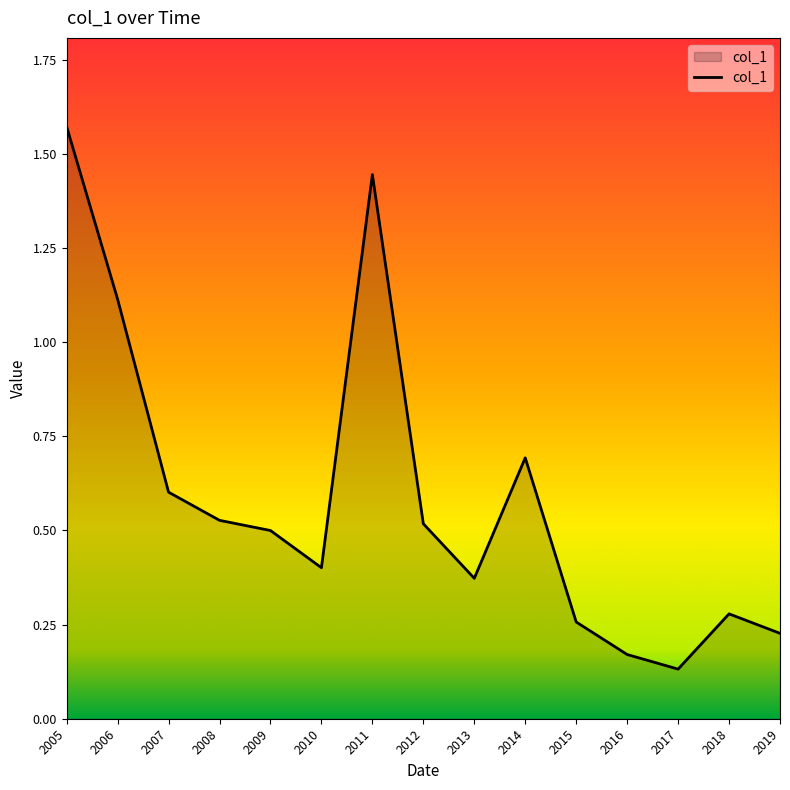

What is the average value?

0.6